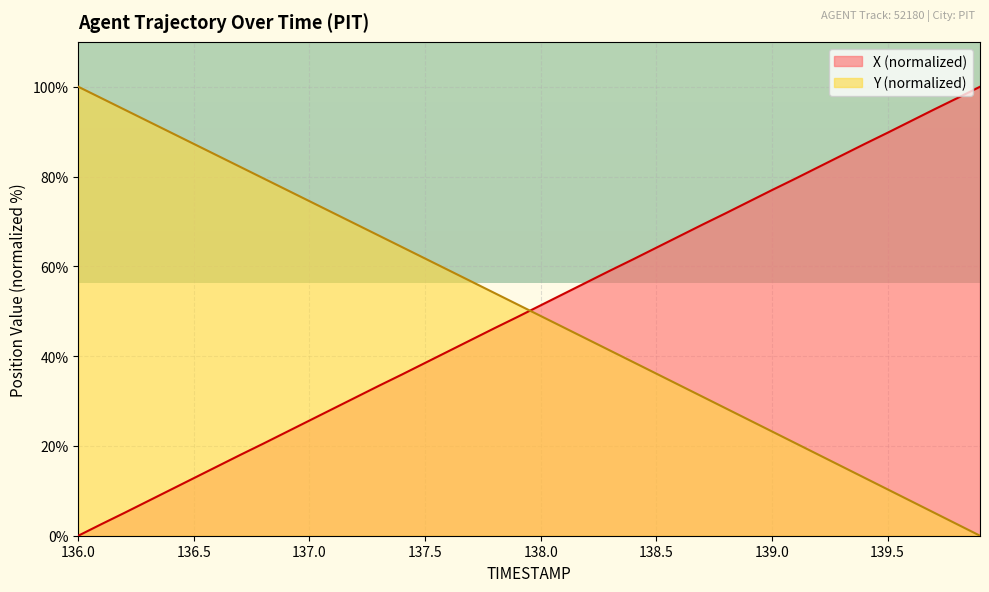

Rank the series at 138.6 from highest to lowest value.

X, Y